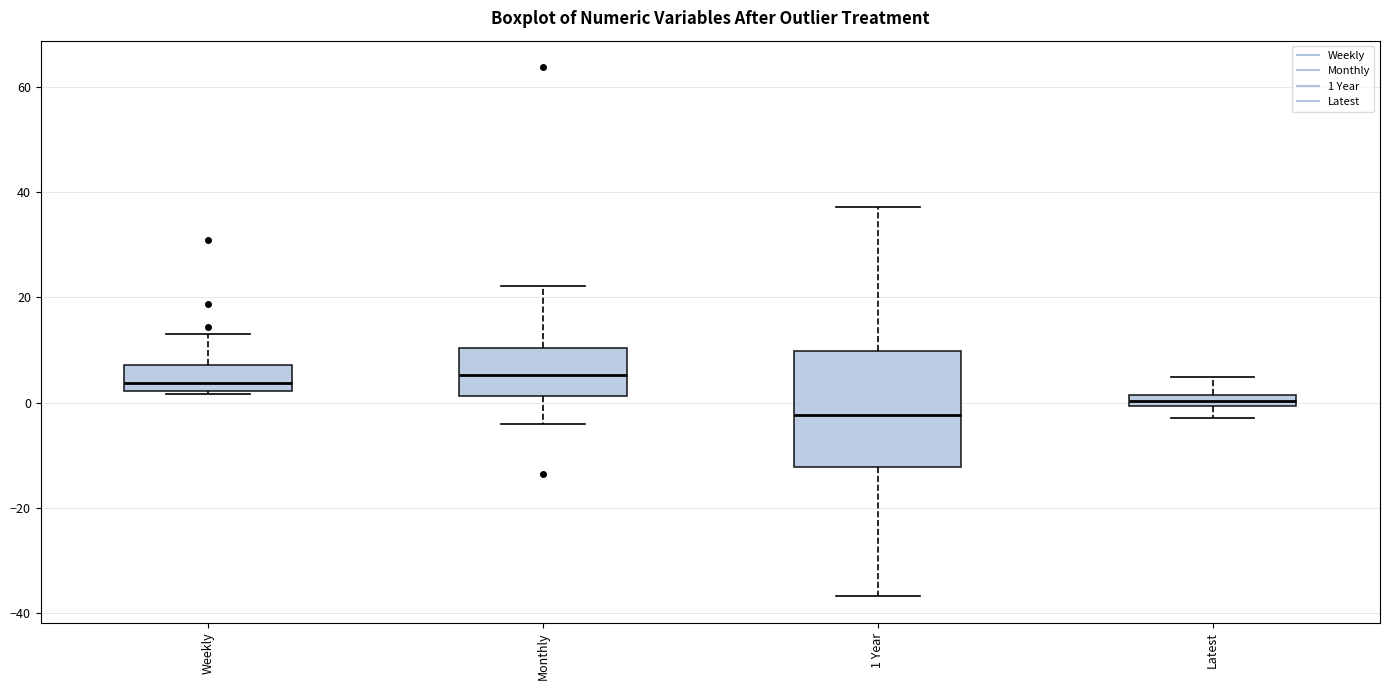

Where is the lower edge of the box for Latest on the y-axis? The values are not printed on the chart, so give them approximately, as read against the axis.

0